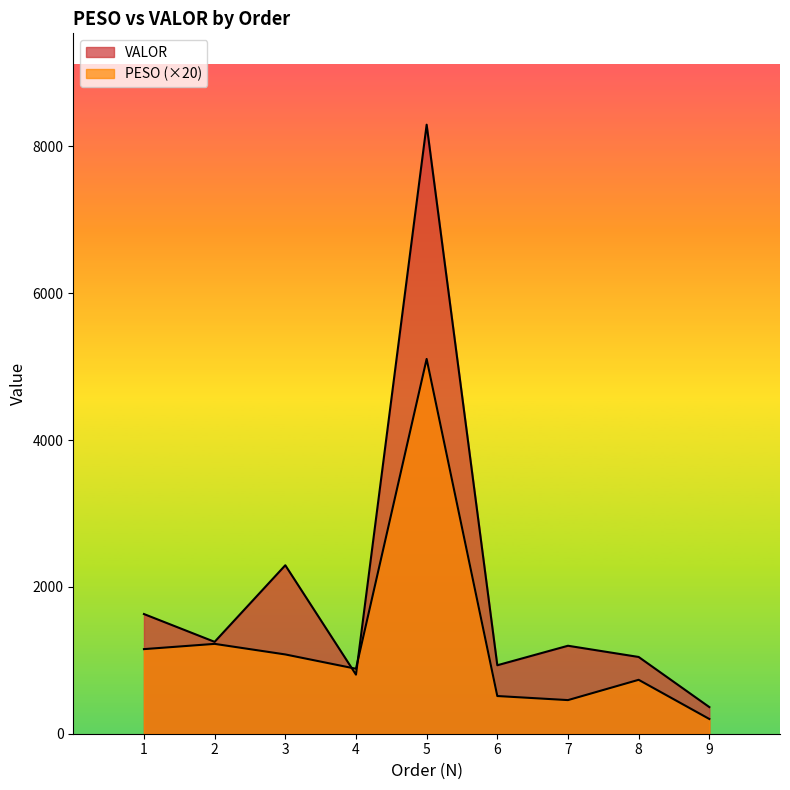

Where is PESO nearest to the value 2653?

2